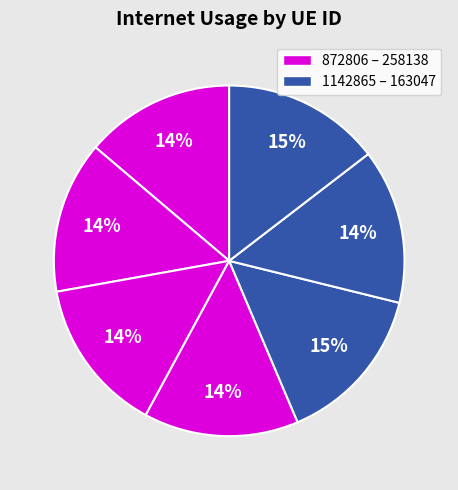

How many slices are in this pie chart?

7